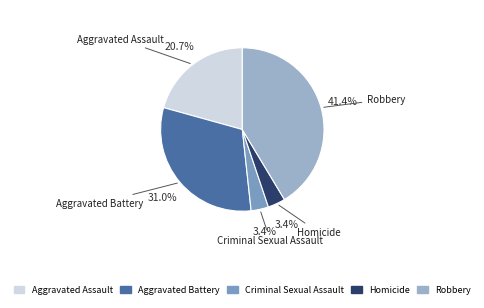

Which slice is the largest?

Robbery